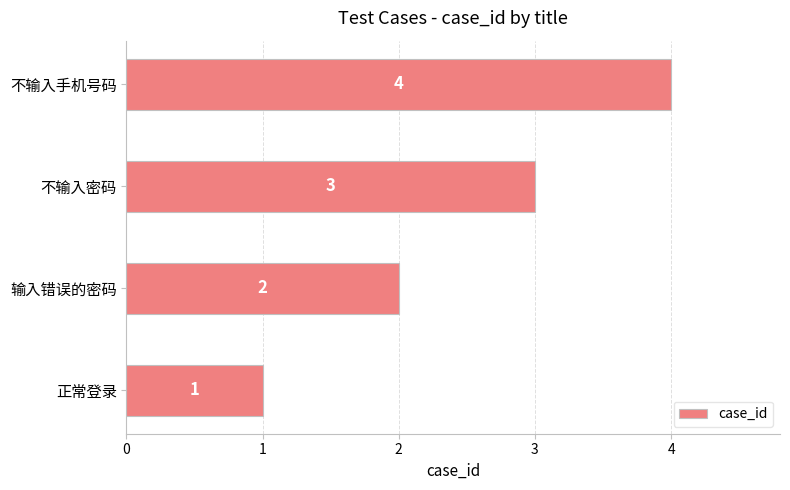

True or false: the data shows 3 at 不输入密码.

True